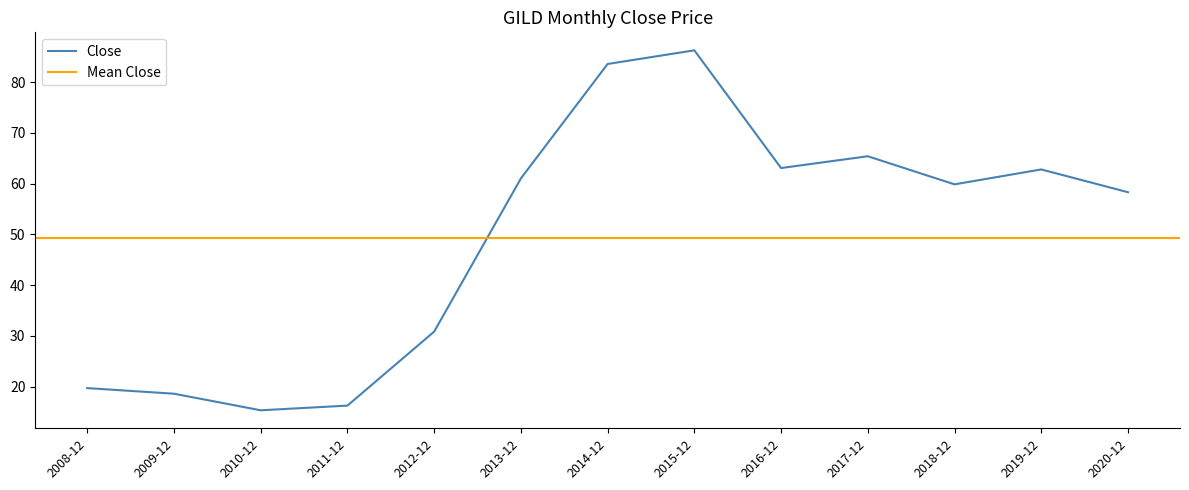

The Close series shows 58.3 at 2020-12. True or false?

True